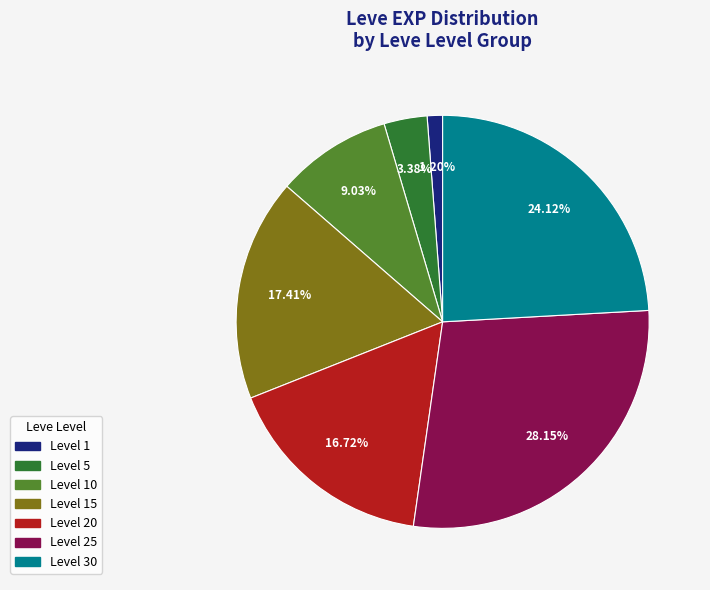

Is there any slice that represents more than half of the pie?

No